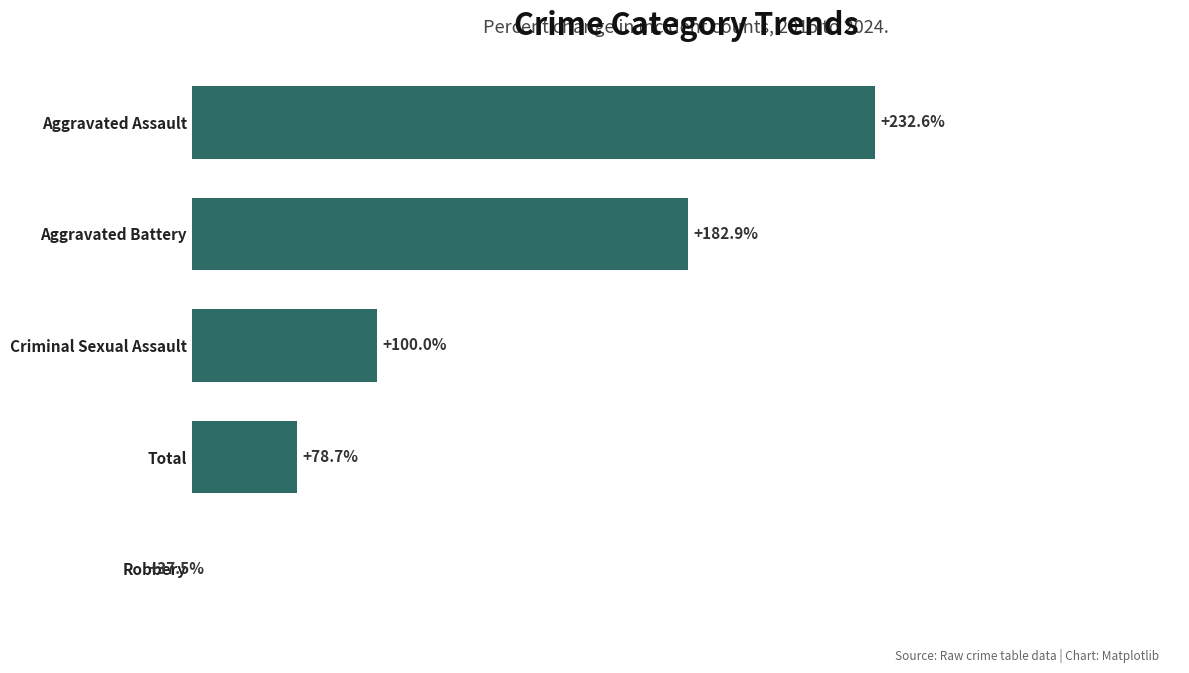

Are the bars grouped side by side (vs. stacked)?

No